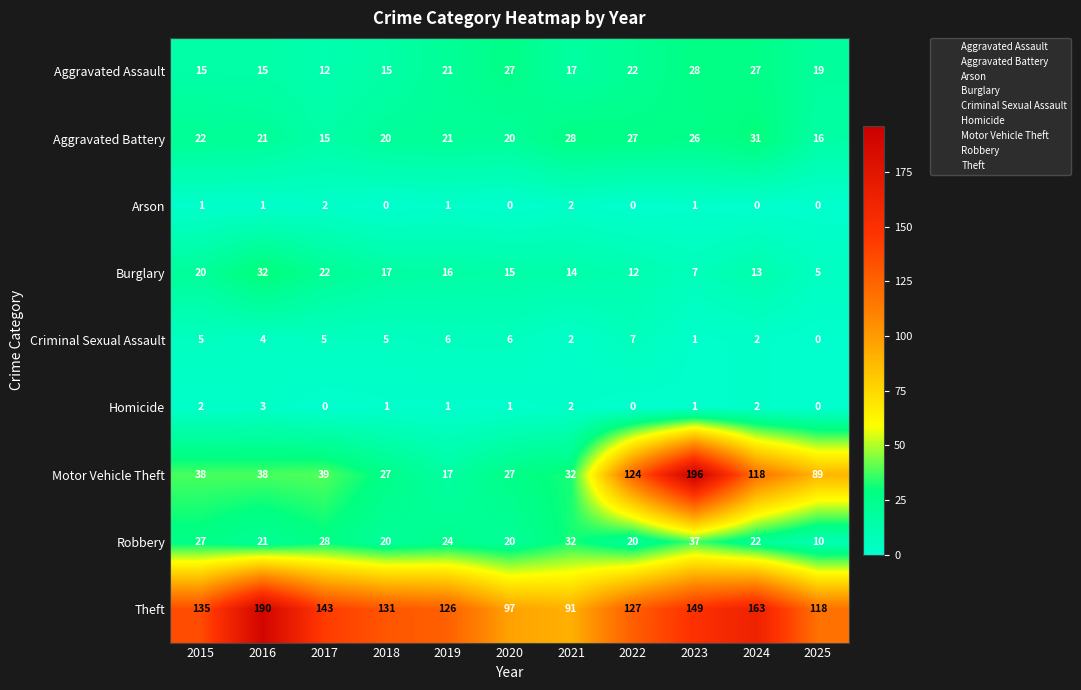

Count the number of data series in this chart.

9